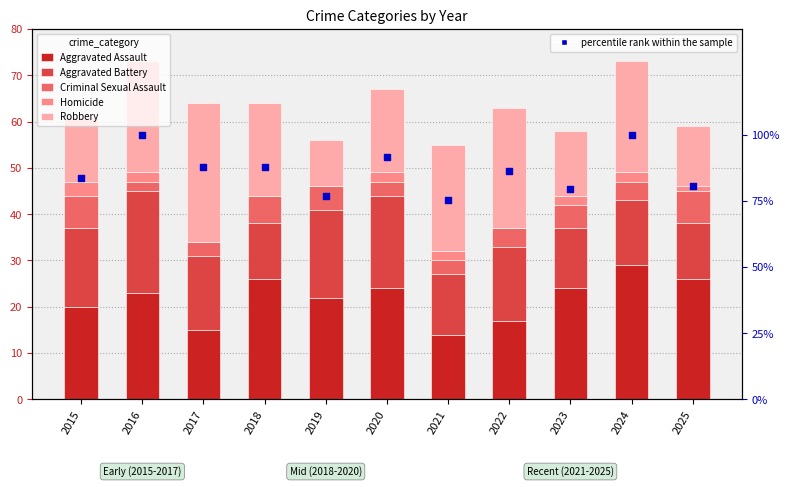

What are all the series names shown in the legend?

Aggravated Assault, Aggravated Battery, Criminal Sexual Assault, Homicide, Robbery, percentile rank within the sample